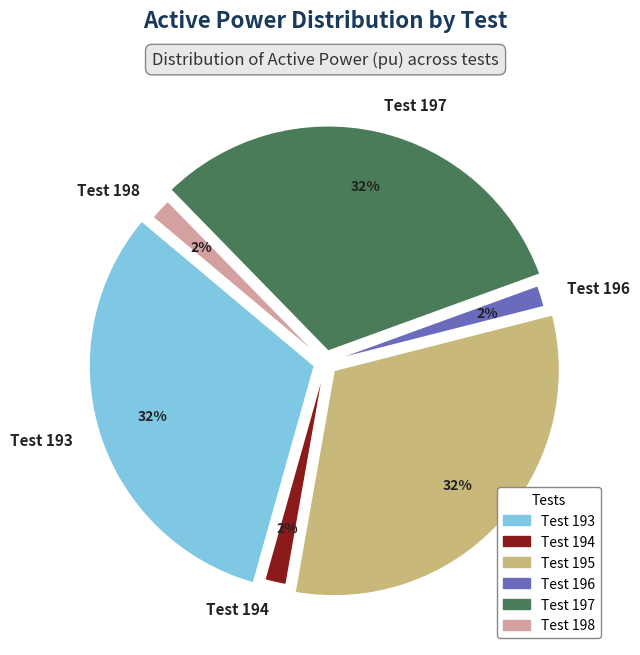

What is the ratio of the value at Test 197 to the value at Test 193?

1.0